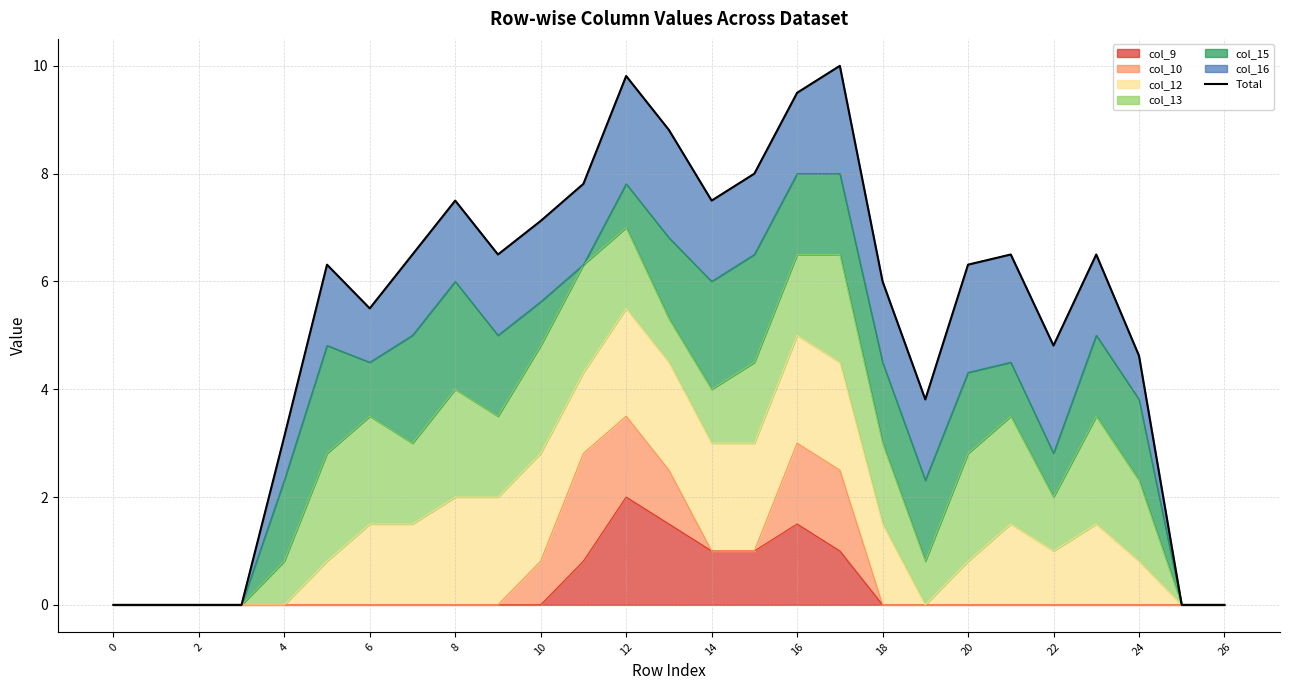

True or false: col_9 has a value of -0.7 at 18.

False